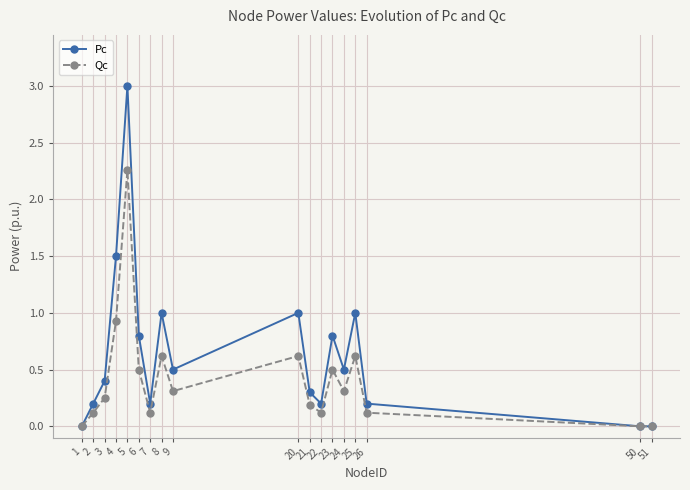

Count the number of categories in the chart.

18